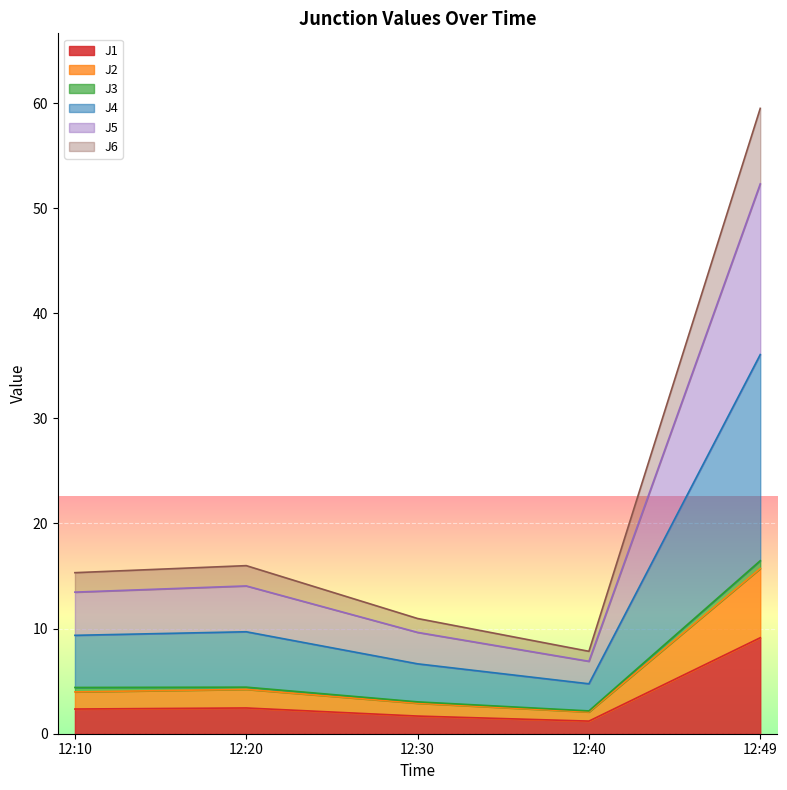

Which category has the highest value in the J1 series?

12:49